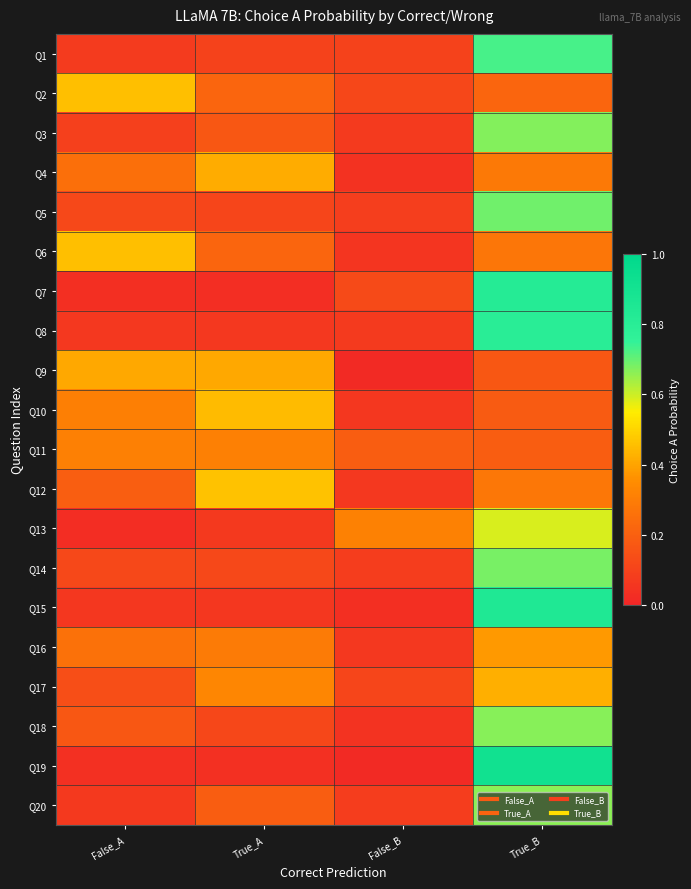

Reading left to right, extract all data points from this chart.

Q1: False_A=0.1	True_A=0.1	False_B=0.1	True_B=0.7
Q2: False_A=0.5	True_A=0.2	False_B=0.1	True_B=0.2
Q3: False_A=0.1	True_A=0.2	False_B=0.1	True_B=0.7
Q4: False_A=0.3	True_A=0.4	False_B=0.0	True_B=0.3
Q5: False_A=0.1	True_A=0.1	False_B=0.1	True_B=0.7
Q6: False_A=0.5	True_A=0.2	False_B=0.1	True_B=0.3
Q7: False_A=0.0	True_A=0.0	False_B=0.1	True_B=0.8
Q8: False_A=0.1	True_A=0.1	False_B=0.1	True_B=0.8
Q9: False_A=0.4	True_A=0.4	False_B=0.0	True_B=0.2
Q10: False_A=0.3	True_A=0.4	False_B=0.1	True_B=0.2
Q11: False_A=0.3	True_A=0.3	False_B=0.2	True_B=0.2
Q12: False_A=0.2	True_A=0.5	False_B=0.1	True_B=0.3
Q13: False_A=0.0	True_A=0.1	False_B=0.3	True_B=0.6
Q14: False_A=0.1	True_A=0.1	False_B=0.1	True_B=0.7
Q15: False_A=0.1	True_A=0.1	False_B=0.0	True_B=0.8
Q16: False_A=0.3	True_A=0.3	False_B=0.1	True_B=0.4
Q17: False_A=0.1	True_A=0.3	False_B=0.1	True_B=0.4
Q18: False_A=0.2	True_A=0.1	False_B=0.0	True_B=0.7
Q19: False_A=0.0	True_A=0.0	False_B=0.0	True_B=0.9
Q20: False_A=0.1	True_A=0.2	False_B=0.1	True_B=0.7